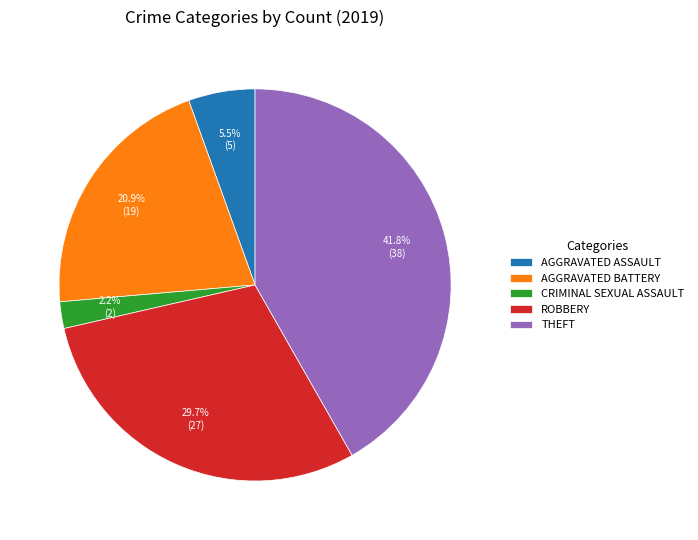

Combined, do THEFT and AGGRAVATED ASSAULT account for over 50%?

No